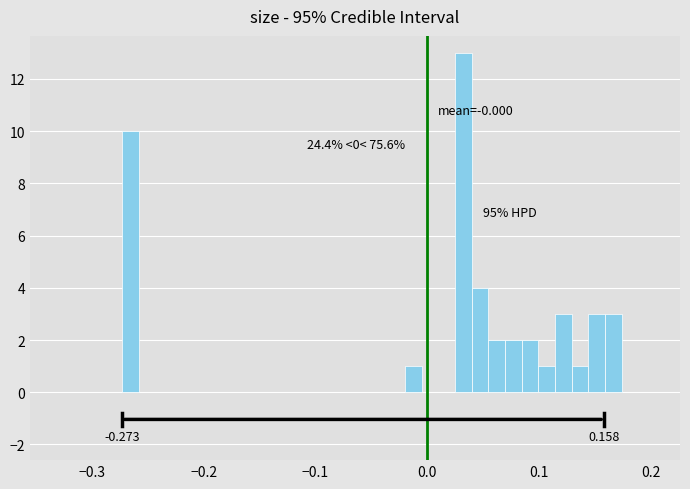

Read against the x-axis, roughly where is the centre of the tallest bar?

0.03